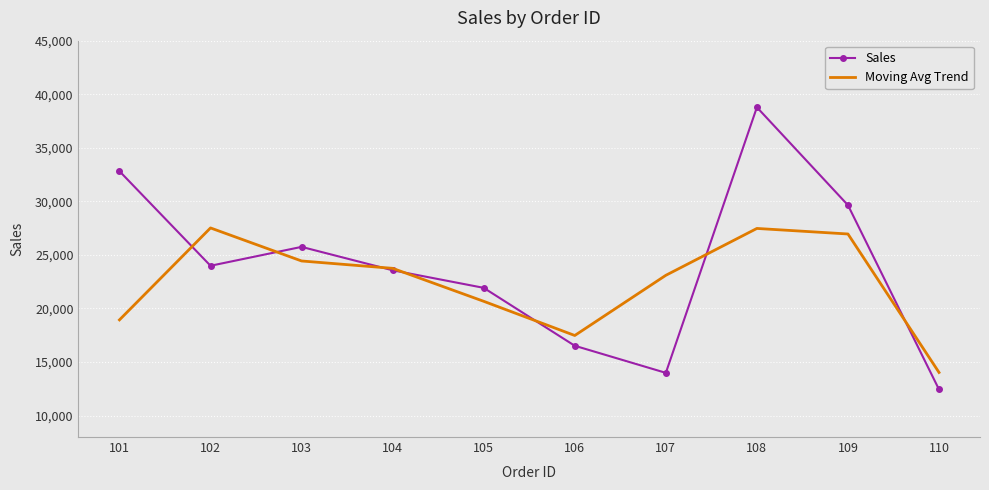

What is the sum of the Moving Avg Trend values at 101 and 108?

46406.3